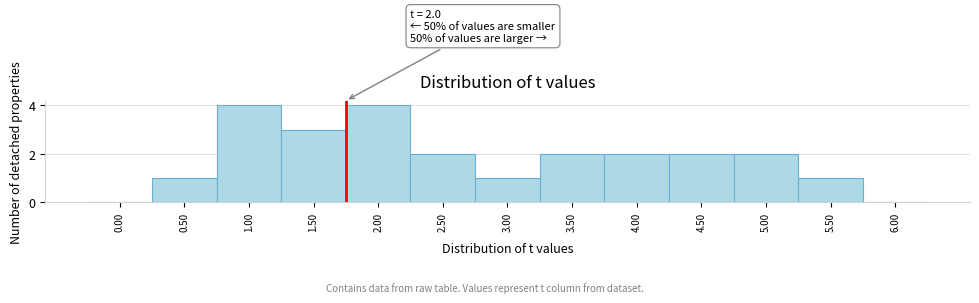

Reading right to left, extract all data points from this chart.

6.00=0	5.50=1	5.00=2	4.50=2	4.00=2	3.50=2	3.00=1	2.50=2	2.00=4	1.50=3	1.00=4	0.50=1	0.00=0